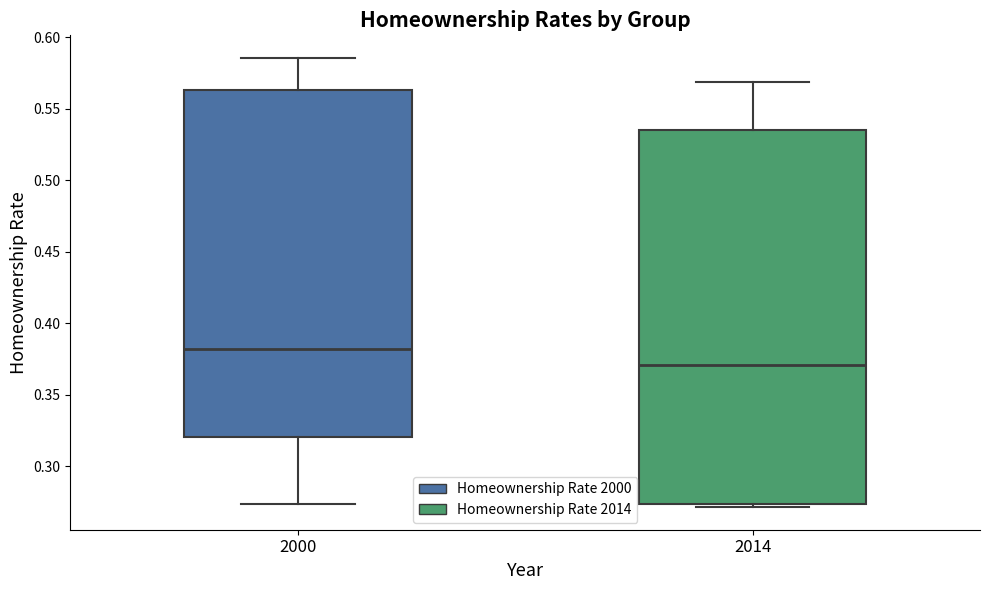

Which box has the highest median line?

2000